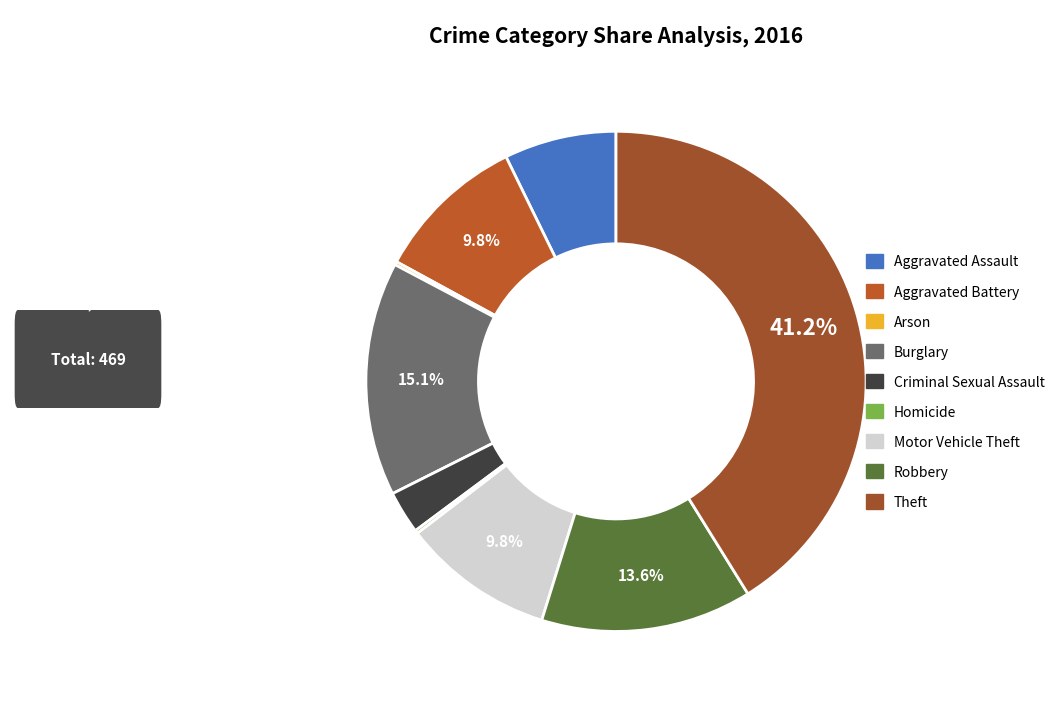

How many segments does this pie chart have?

9